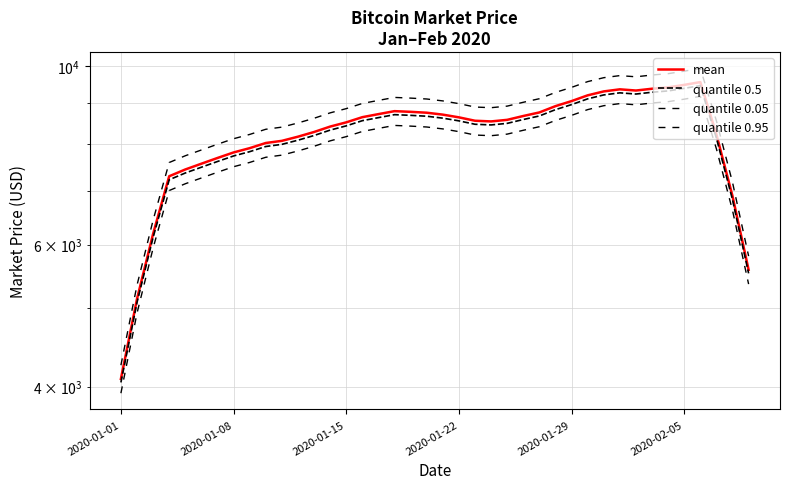

What is the spread (max minus min) of values at 2020-01-01?

327.0